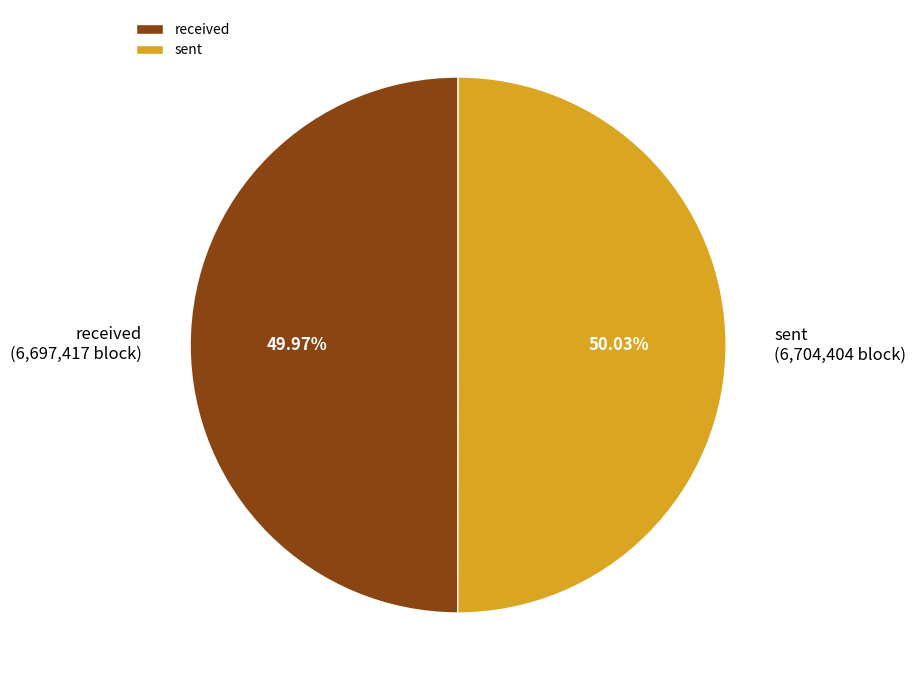

What percentage is the sent slice, to the nearest percent?

50%